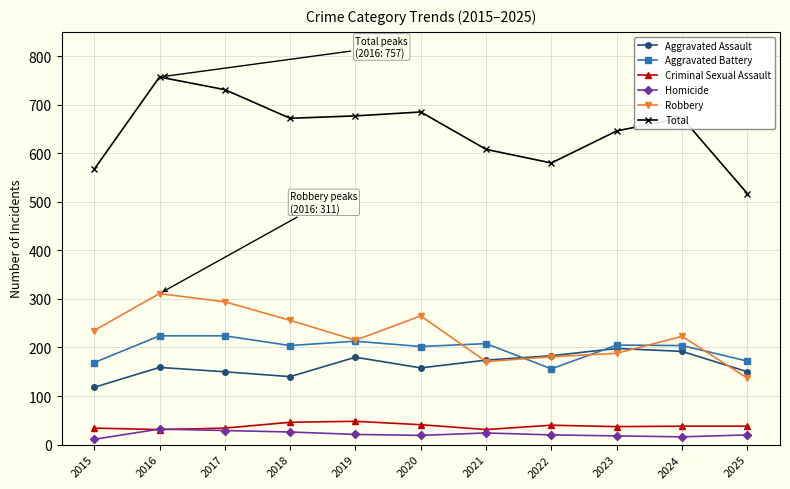

At which category does Robbery reach its first local peak?

2016